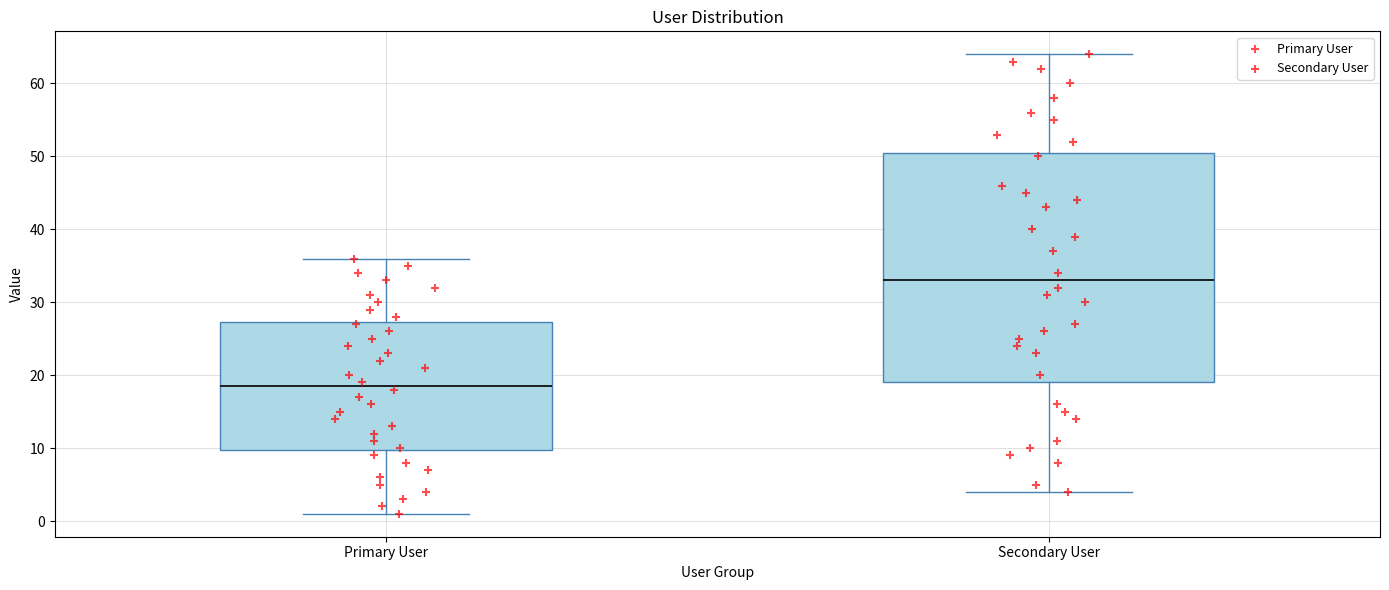

Reading left to right, transcribe this box plot: for each box, give where its median line is, the range the box spans, and where its two whiskers end, as read against the y-axis. The values are not printed on the chart, so give them approximately, as read against the axis.

Primary User: median 19, box 10 to 27, whiskers 1 to 36
Secondary User: median 33, box 19 to 51, whiskers 4 to 64